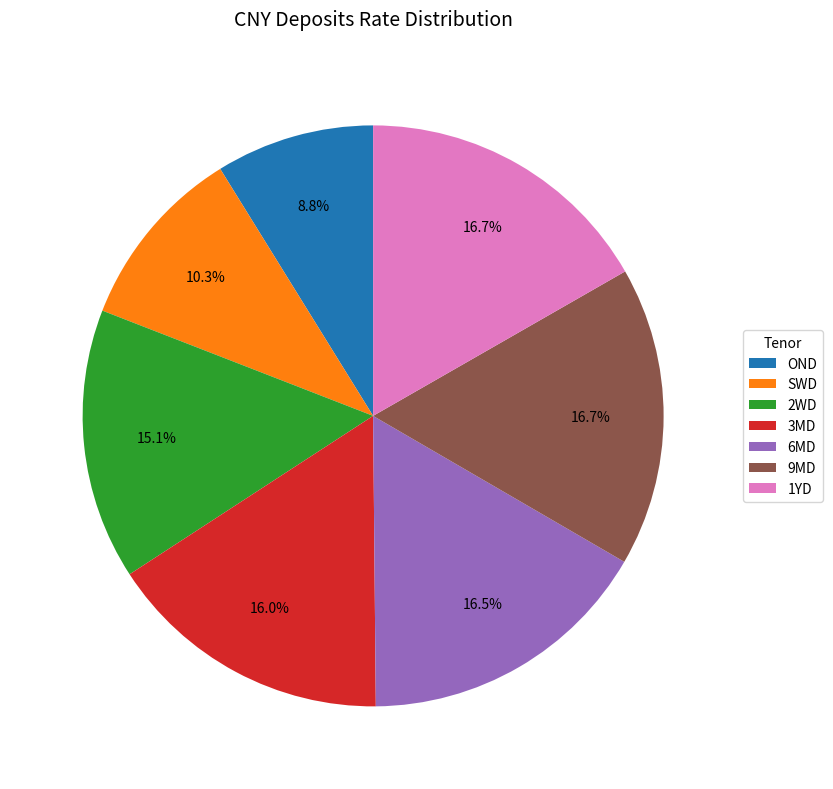

Is the sum of 2WD and 9MD greater than half?

No